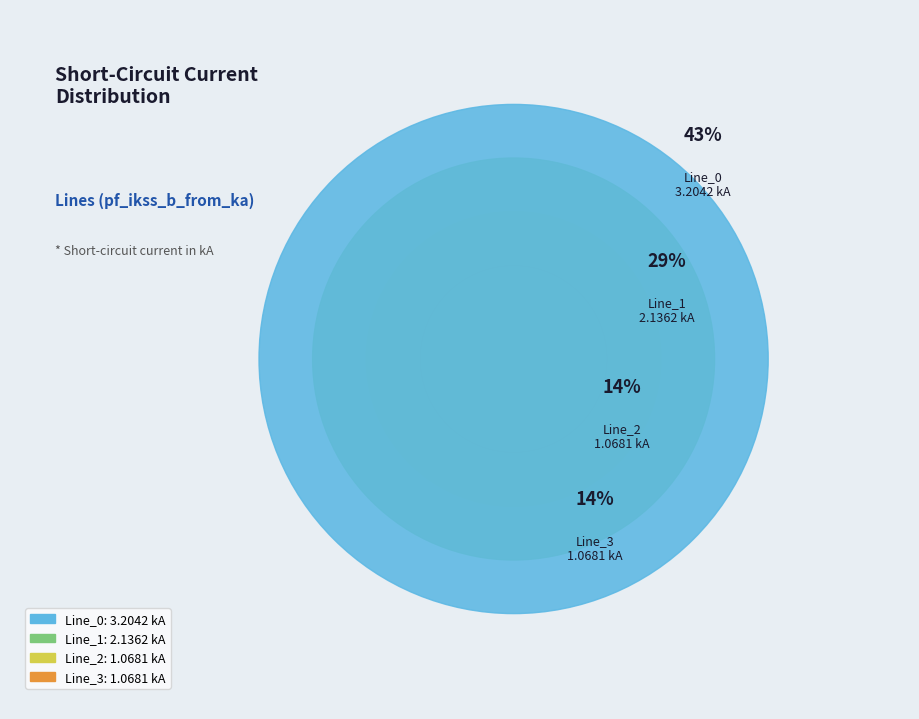

To the nearest percent, what is the difference between the Line_2 and Line_0 slice percentages?

29%